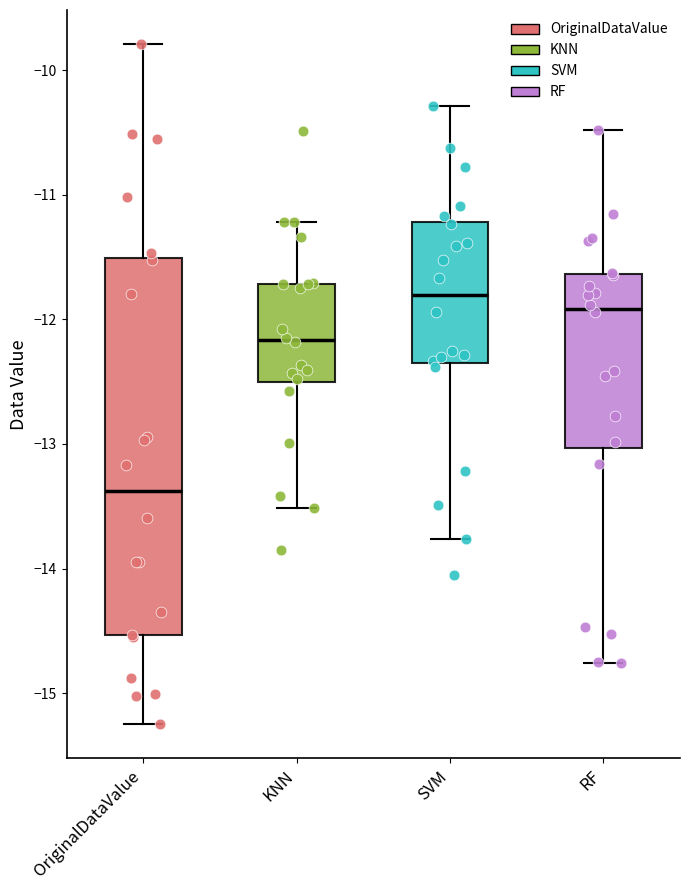

Where does the upper whisker of the box for RF end on the y-axis? The values are not printed on the chart, so give them approximately, as read against the axis.

-10.5